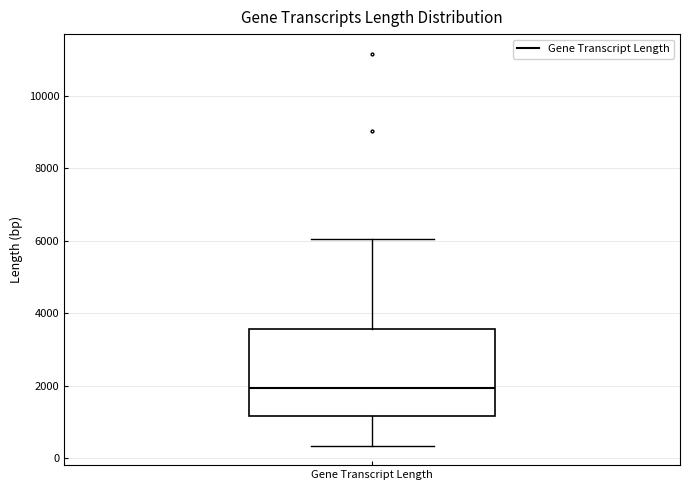

Read this box plot against the y-axis: the position of the median line, the range covered by the box, and the ends of both whiskers. The values are not printed on the chart, so give them approximately, as read against the axis.

median 2000, box 1200 to 3600, whiskers 400 to 6000